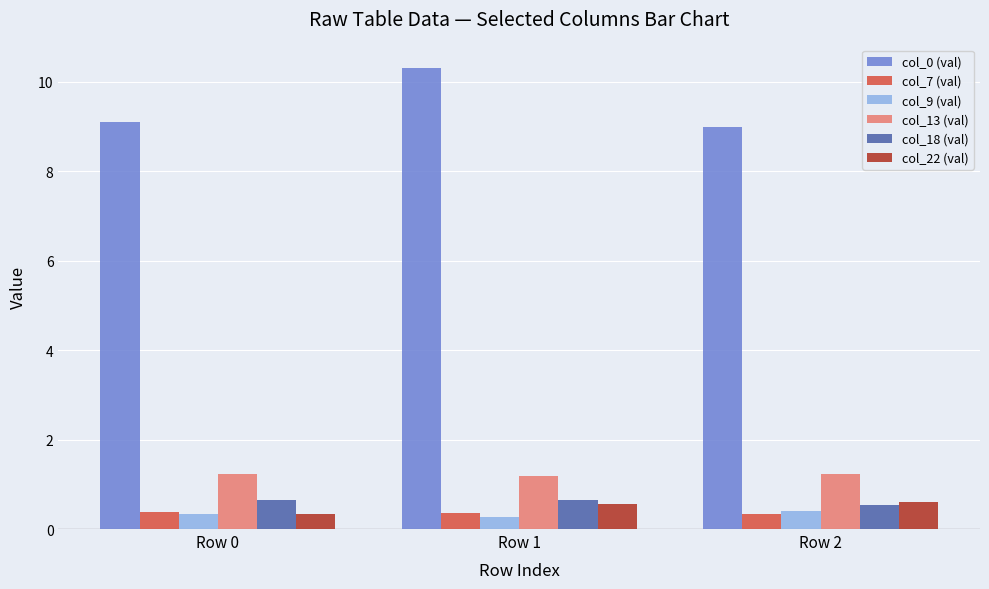

Which series changed the most between Row 1 and Row 2?

col_0 (val)